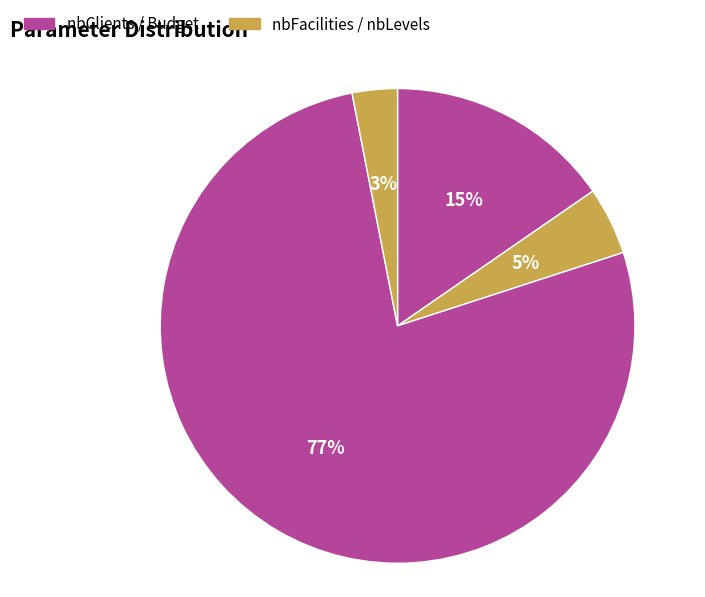

Count the number of slices in the pie.

4